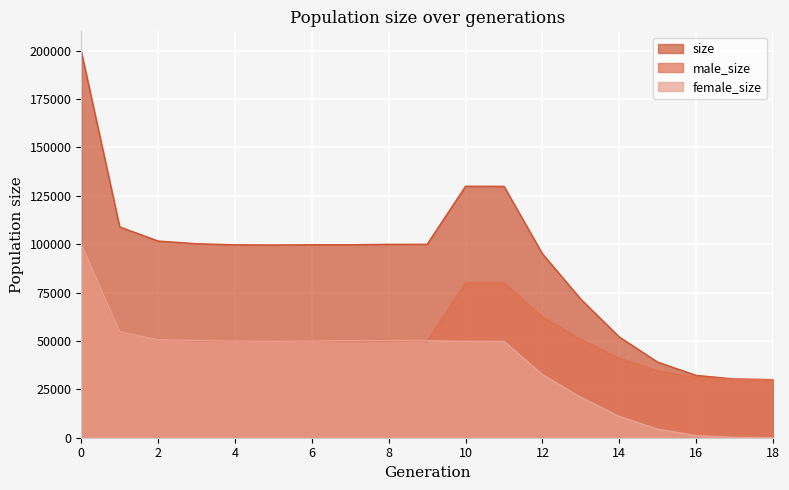

Which series has the widest spread of values?

size